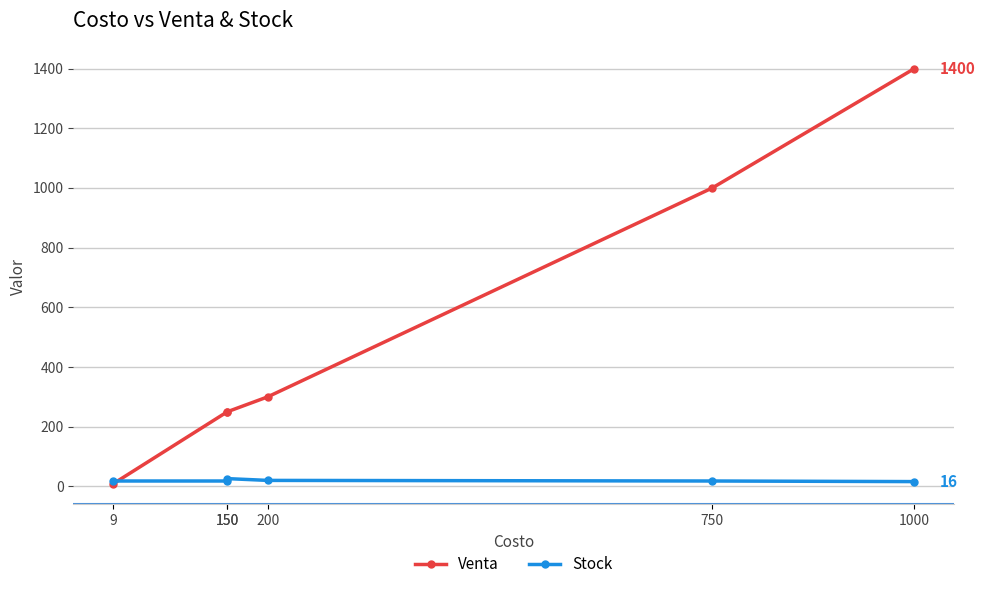

Which series has the largest total across all categories?

Venta